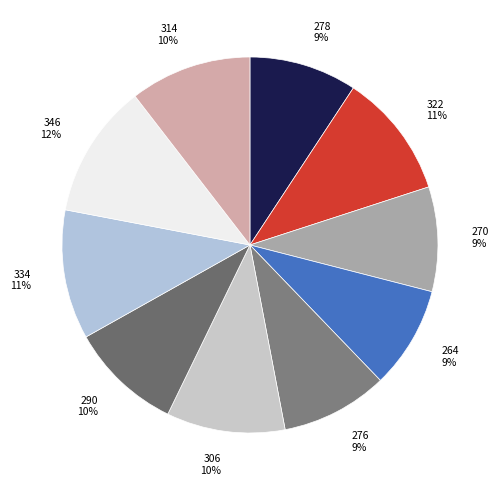

To the nearest percent, what portion does 334 represent?

11%